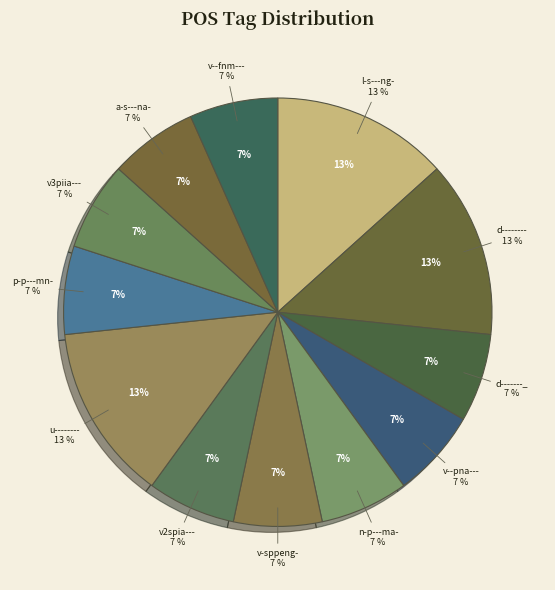

To the nearest percent, what is the combined percentage of v--fnm--- and d--------?

20%